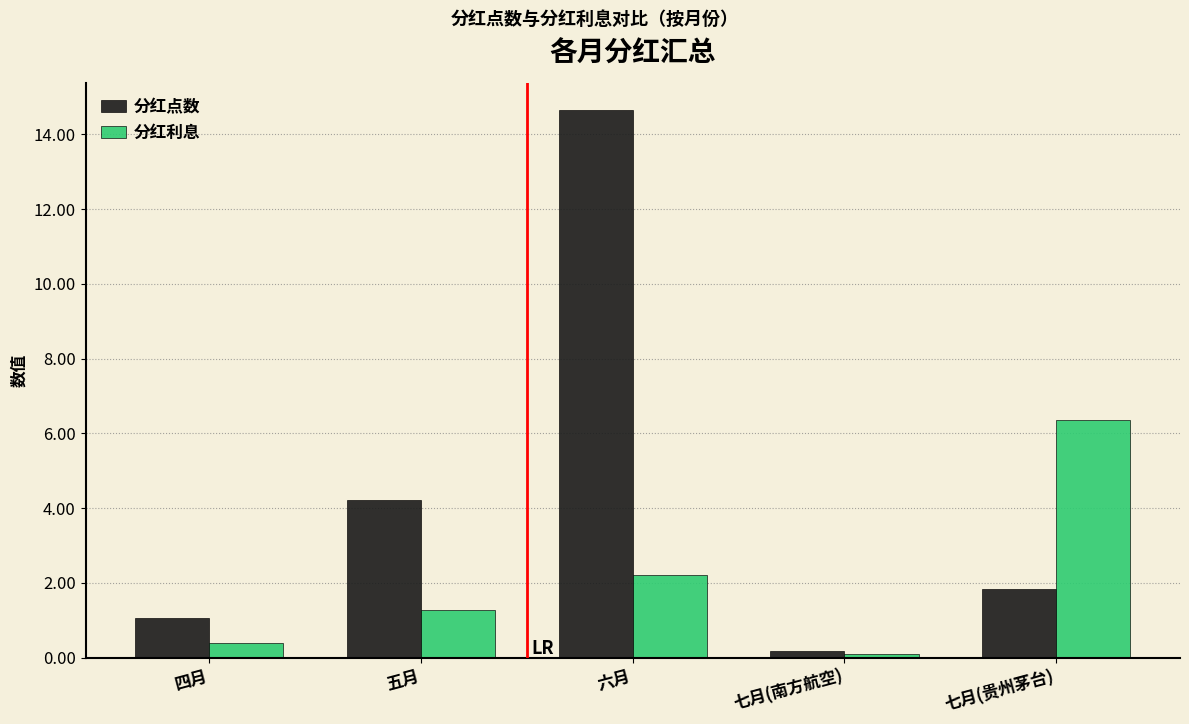

What position from the right is 六月?

3